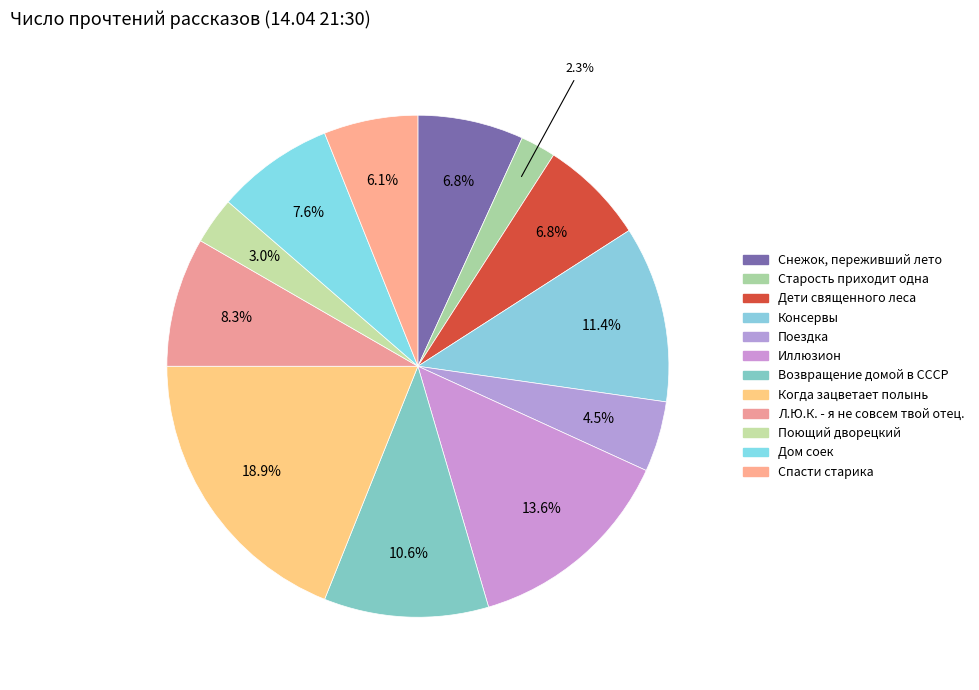

Is the sum of Дети священного леса and Снежок, переживший лето greater than half?

No